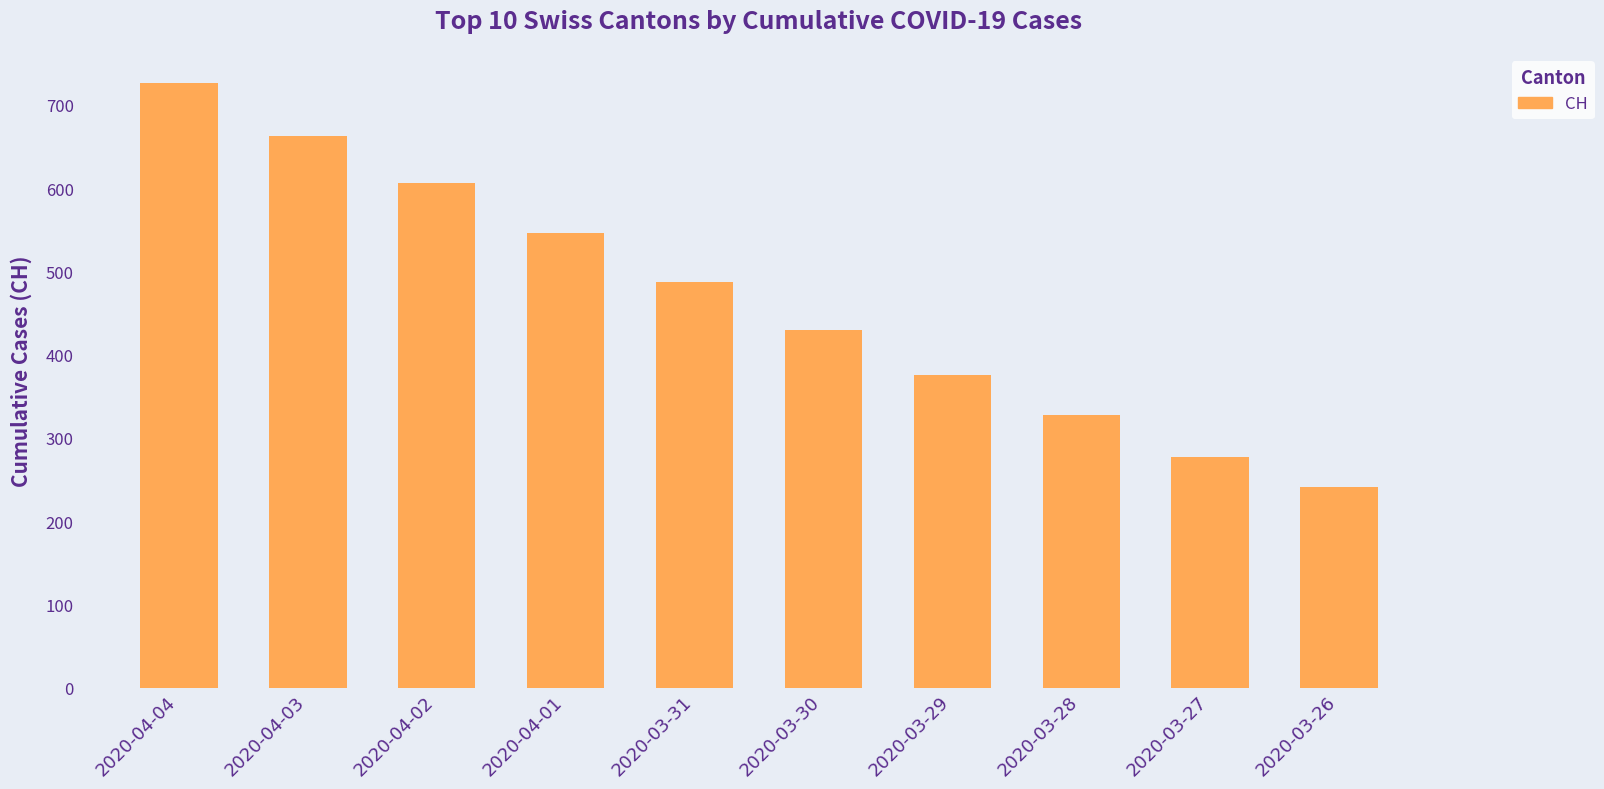

Reading left to right, extract all data points from this chart.

2020-04-04=726	2020-04-03=663	2020-04-02=606	2020-04-01=546	2020-03-31=487	2020-03-30=430	2020-03-29=375	2020-03-28=328	2020-03-27=277	2020-03-26=241